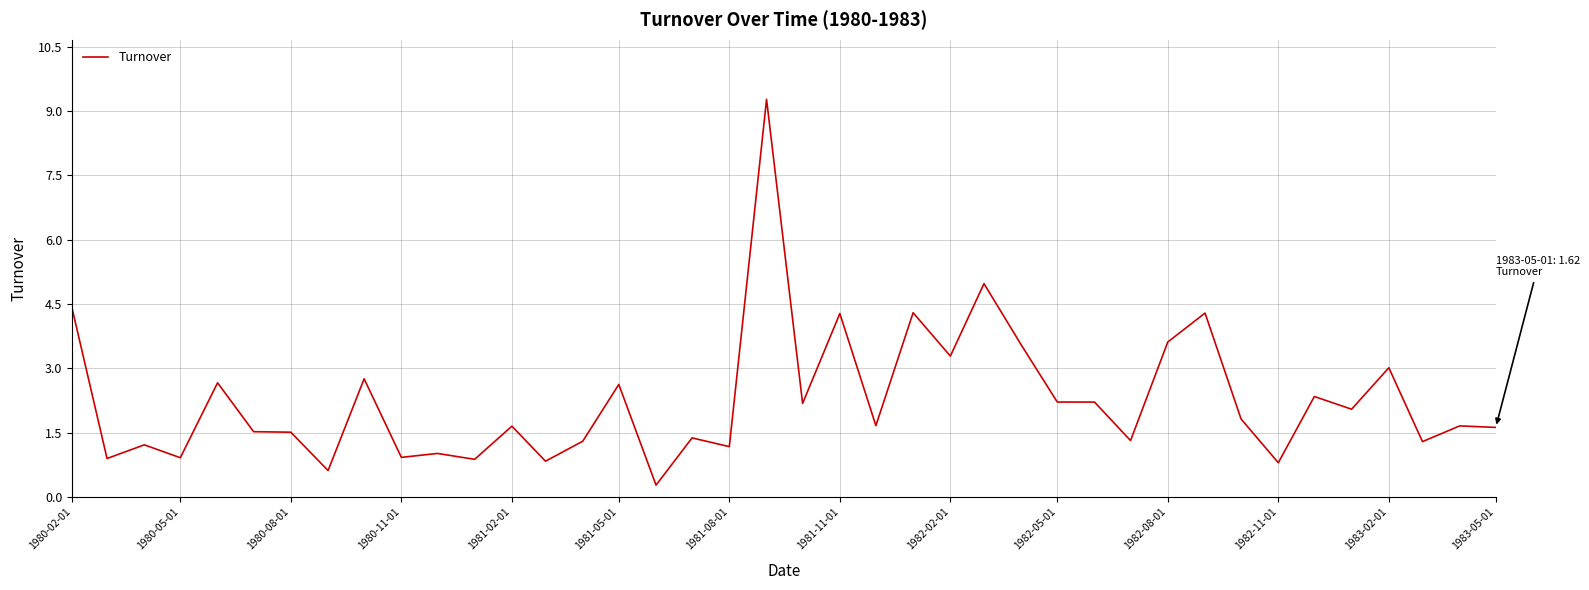

Count the number of categories in the chart.

40